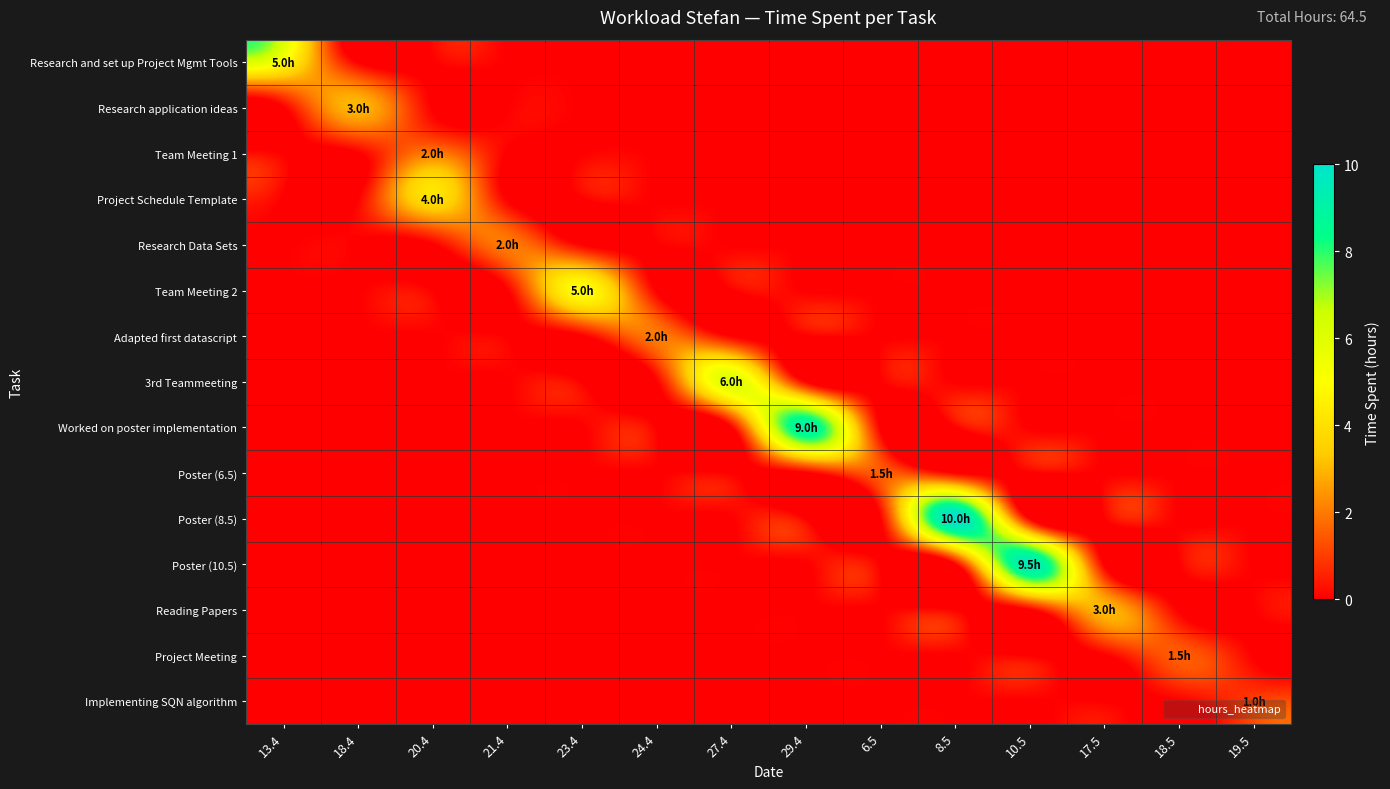

Which series has the largest range (max minus min)?

Poster (8.5)